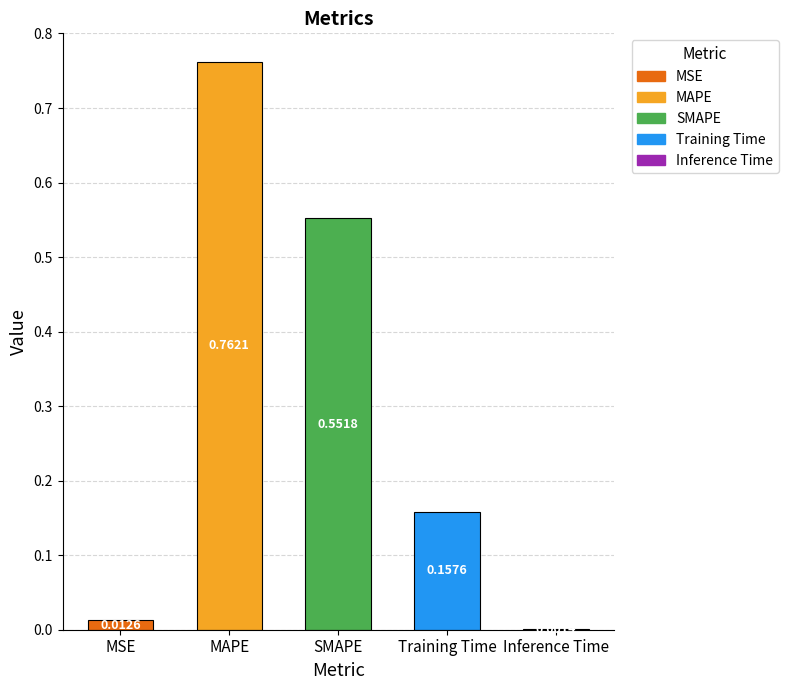

List the labels in order of value, largest first.

MAPE, SMAPE, Training Time, MSE, Inference Time